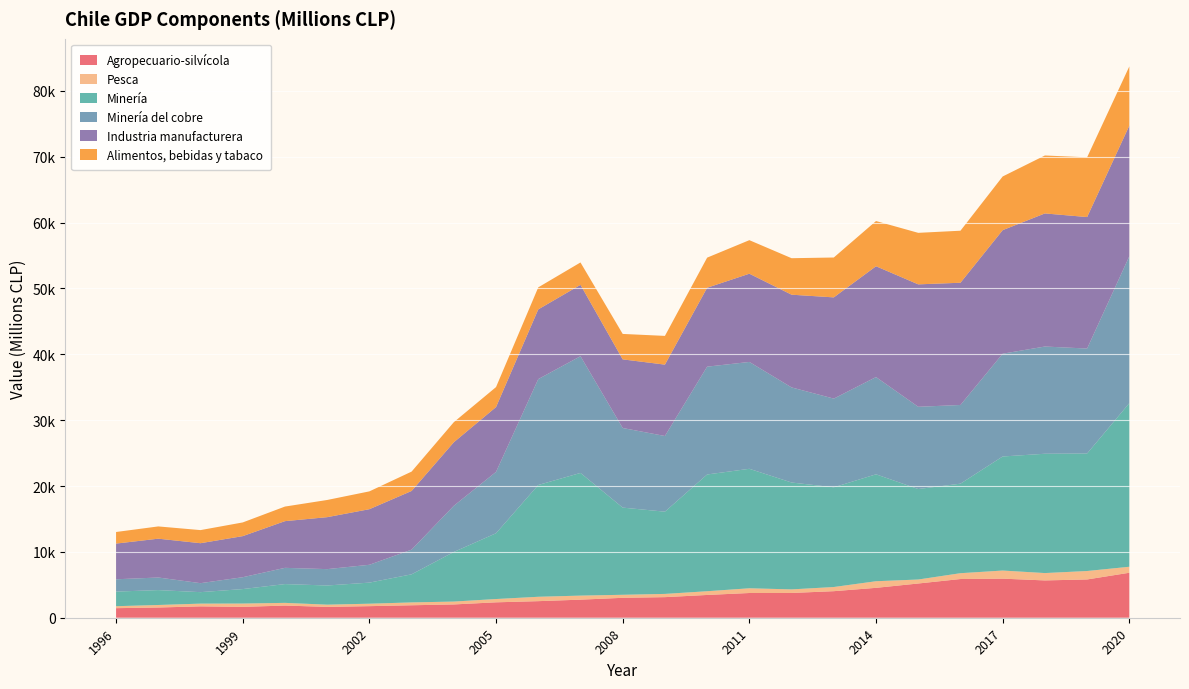

Reading left to right, list all the values displayed in this chart.

Agropecuario-silvícola: 1996=1452	1997=1552	1998=1728	1999=1650	2000=1848	2001=1647	2002=1758	2003=1893	2004=2018	2005=2340	2006=2517	2007=2744	2008=3025	2009=3126	2010=3457	2011=3755	2012=3761	2013=4032	2014=4539	2015=5198	2016=5877	2017=5933	2018=5665	2019=5812	2020=6830
Pesca: 1996=299	1997=382	1998=413	1999=503	2000=408	2001=337	2002=371	2003=433	2004=436	2005=499	2006=665	2007=614	2008=458	2009=490	2010=567	2011=716	2012=542	2013=631	2014=1003	2015=604	2016=884	2017=1231	2018=1116	2019=1282	2020=910
Minería: 1996=2217	1997=2263	1998=1743	1999=2197	2000=2853	2001=2912	2002=3201	2003=4265	2004=7530	2005=9989	2006=16969	2007=18626	2008=13236	2009=12486	2010=17725	2011=18141	2012=16228	2013=15141	2014=16234	2015=13738	2016=13594	2017=17318	2018=18115	2019=17841	2020=24839
Minería del cobre: 1996=1870	1997=1910	1998=1364	1999=1800	2000=2465	2001=2484	2002=2709	2003=3748	2004=7013	2005=9316	2006=16081	2007=17724	2008=12087	2009=11490	2010=16369	2011=16224	2012=14437	2013=13464	2014=14763	2015=12488	2016=11946	2017=15606	2018=16280	2019=15935	2020=22307
Industria manufacturera: 1996=5420	1997=5895	1998=6068	1999=6239	2000=7090	2001=7888	2002=8440	2003=8908	2004=9646	2005=9842	2006=10582	2007=10834	2008=10421	2009=10836	2010=11984	2011=13397	2012=14078	2013=15370	2014=16827	2015=18587	2016=18560	2017=18757	2018=20209	2019=19963	2020=19830
Alimentos, bebidas y tabaco: 1996=1759	1997=1861	1998=1988	1999=2079	2000=2214	2001=2610	2002=2706	2003=2939	2004=3049	2005=3034	2006=3346	2007=3399	2008=3862	2009=4363	2010=4569	2011=5092	2012=5540	2013=6054	2014=6863	2015=7822	2016=7898	2017=8150	2018=8796	2019=9071	2020=8990